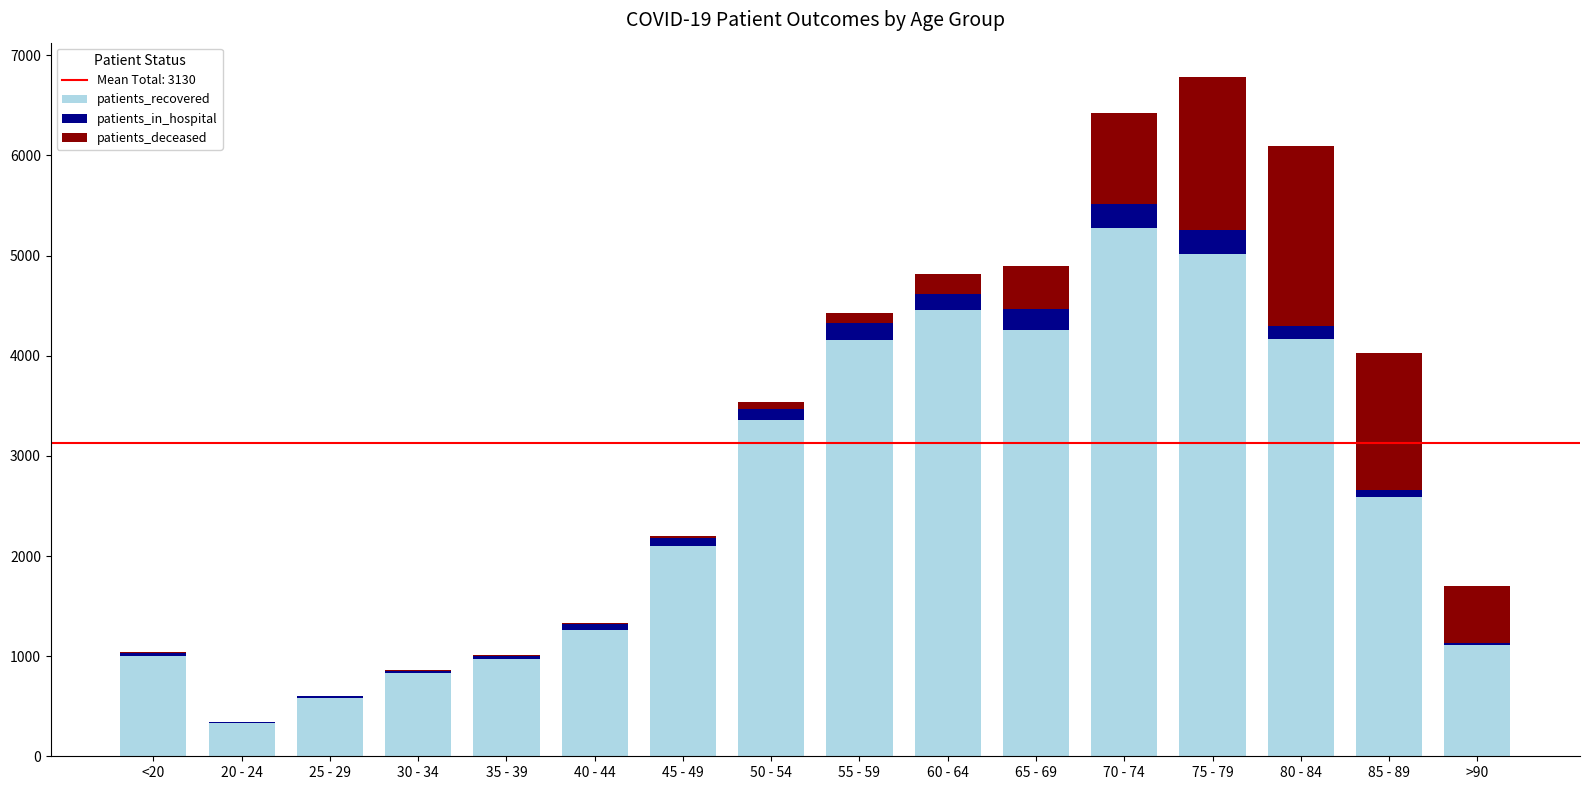

At which label does patients_recovered reach its peak?

70 - 74